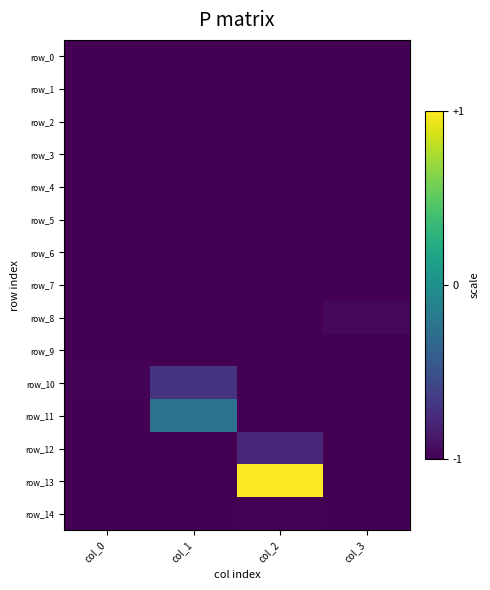

What is the sum of all row_11 values?

-3.2